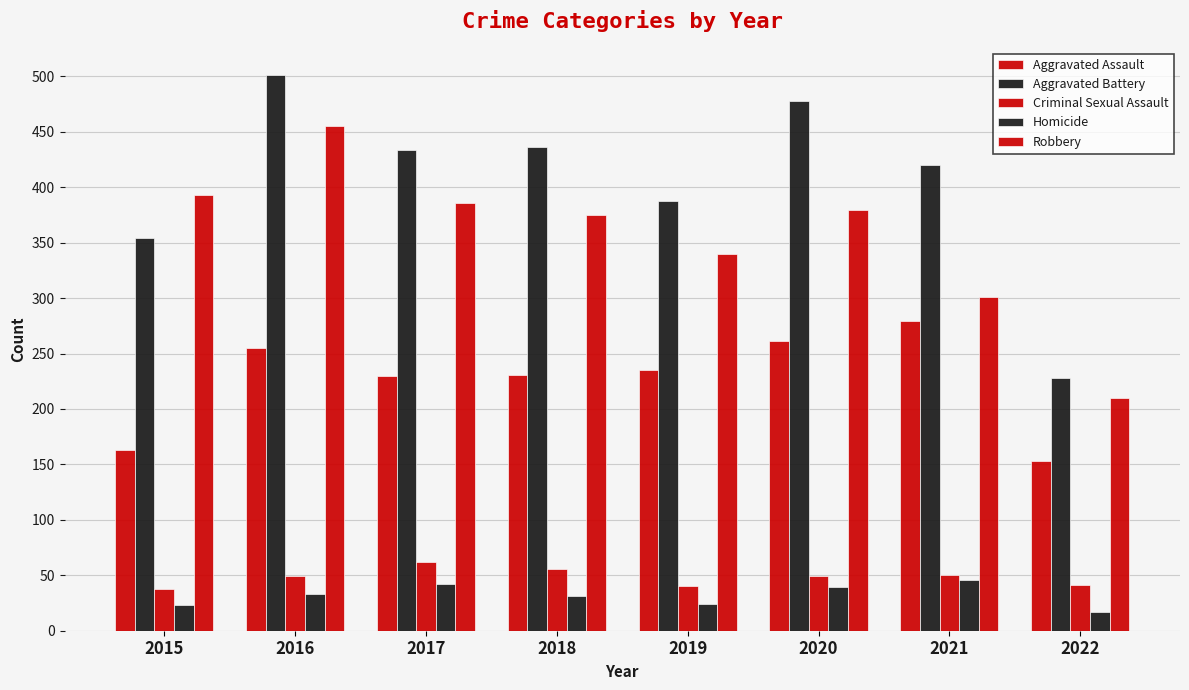

At how many categories does at least one series exceed 338?

7